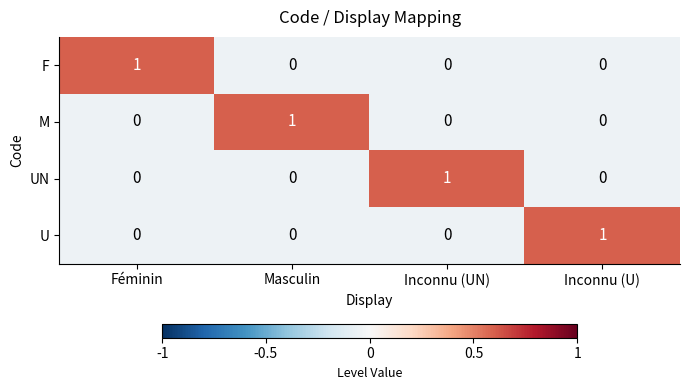

Count the M values in the range 0 to 1.

4